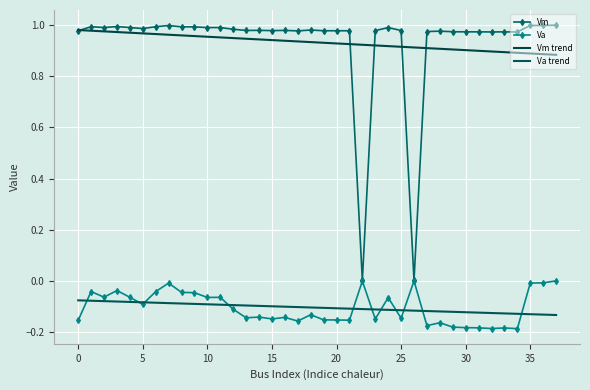

True or false: Vm trend has more than 0 points higher than both neighbors.

False